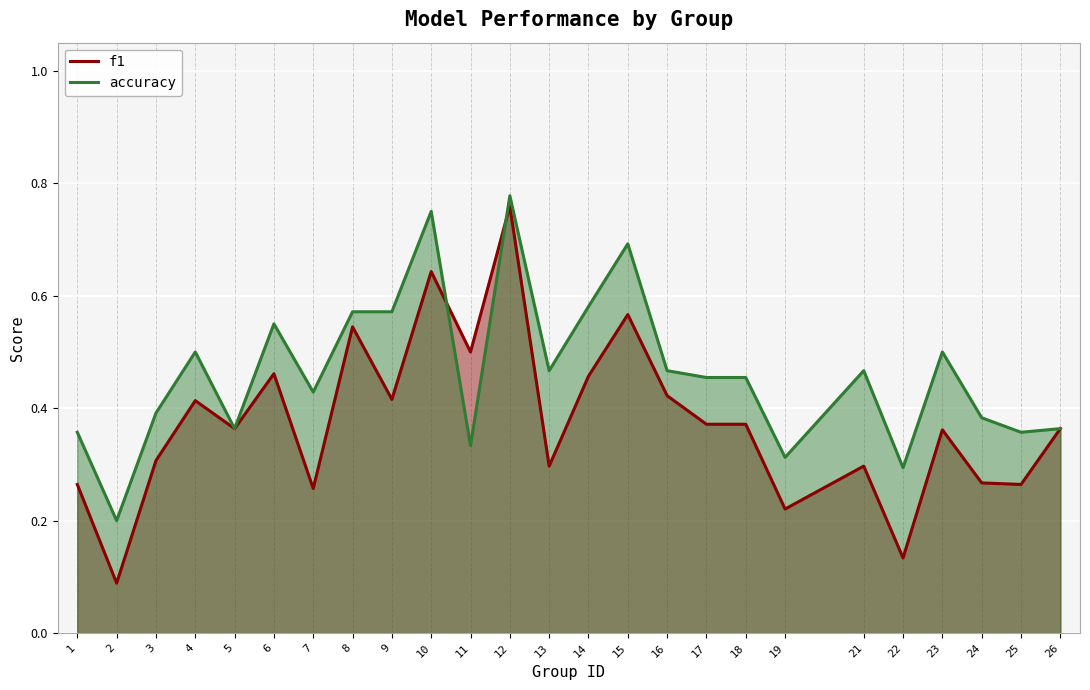

What are all the series names shown in the legend?

f1, accuracy